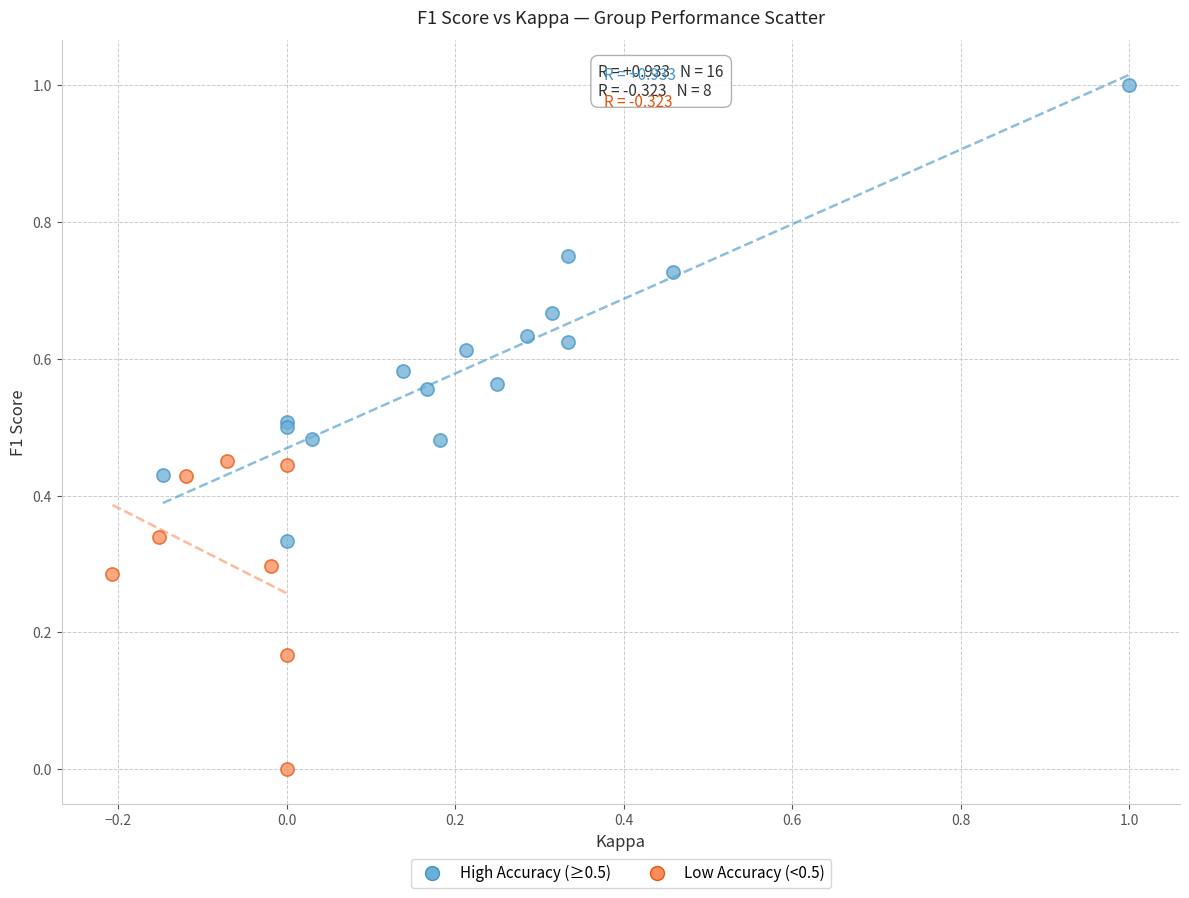

Which series contains the lowest Y value?

Low Accuracy (<0.5)